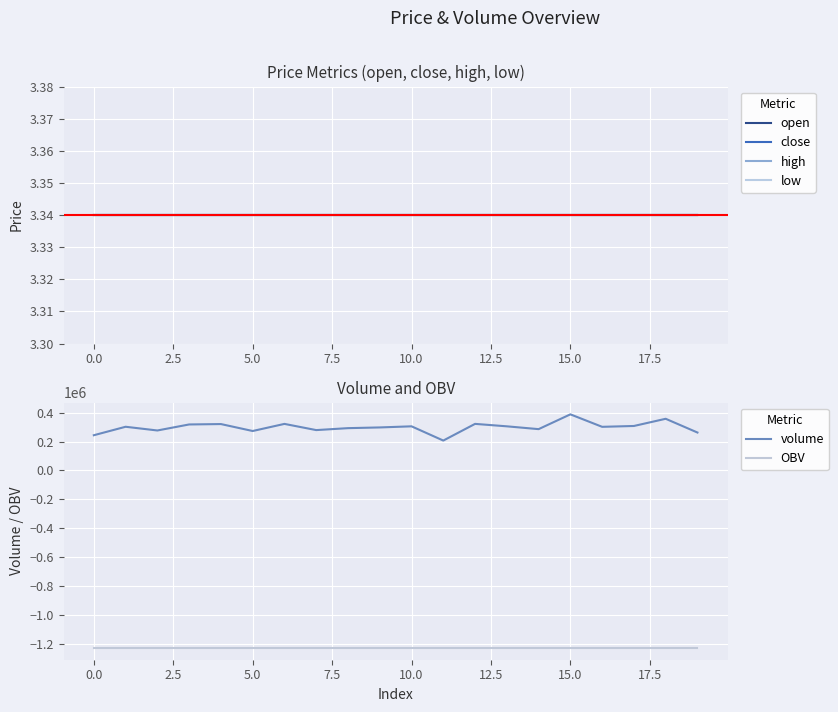

How many series are shown in this chart?

6